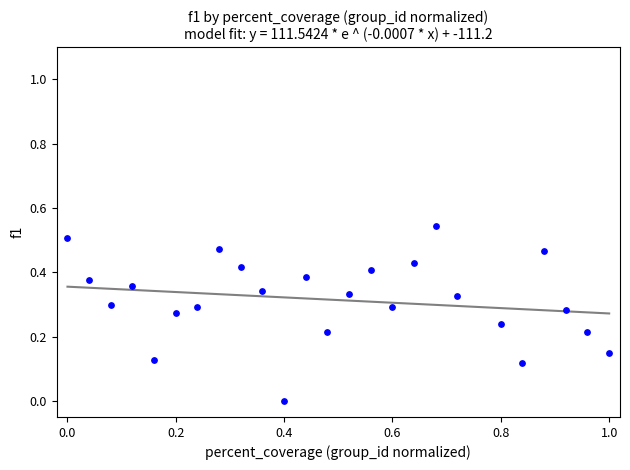

What is the range of X values (max minus min)?

1.0